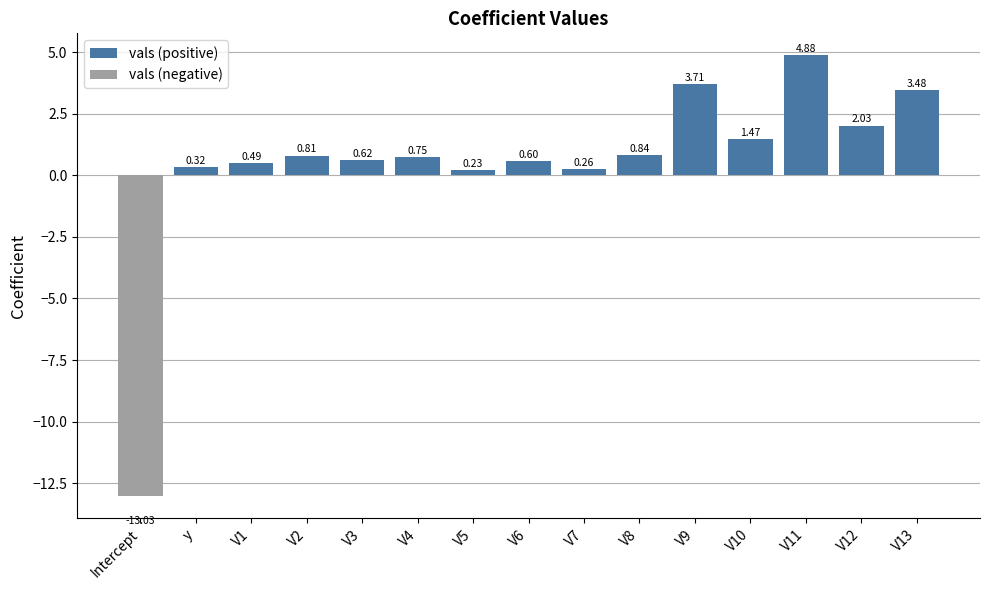

How many series are shown in this chart?

2